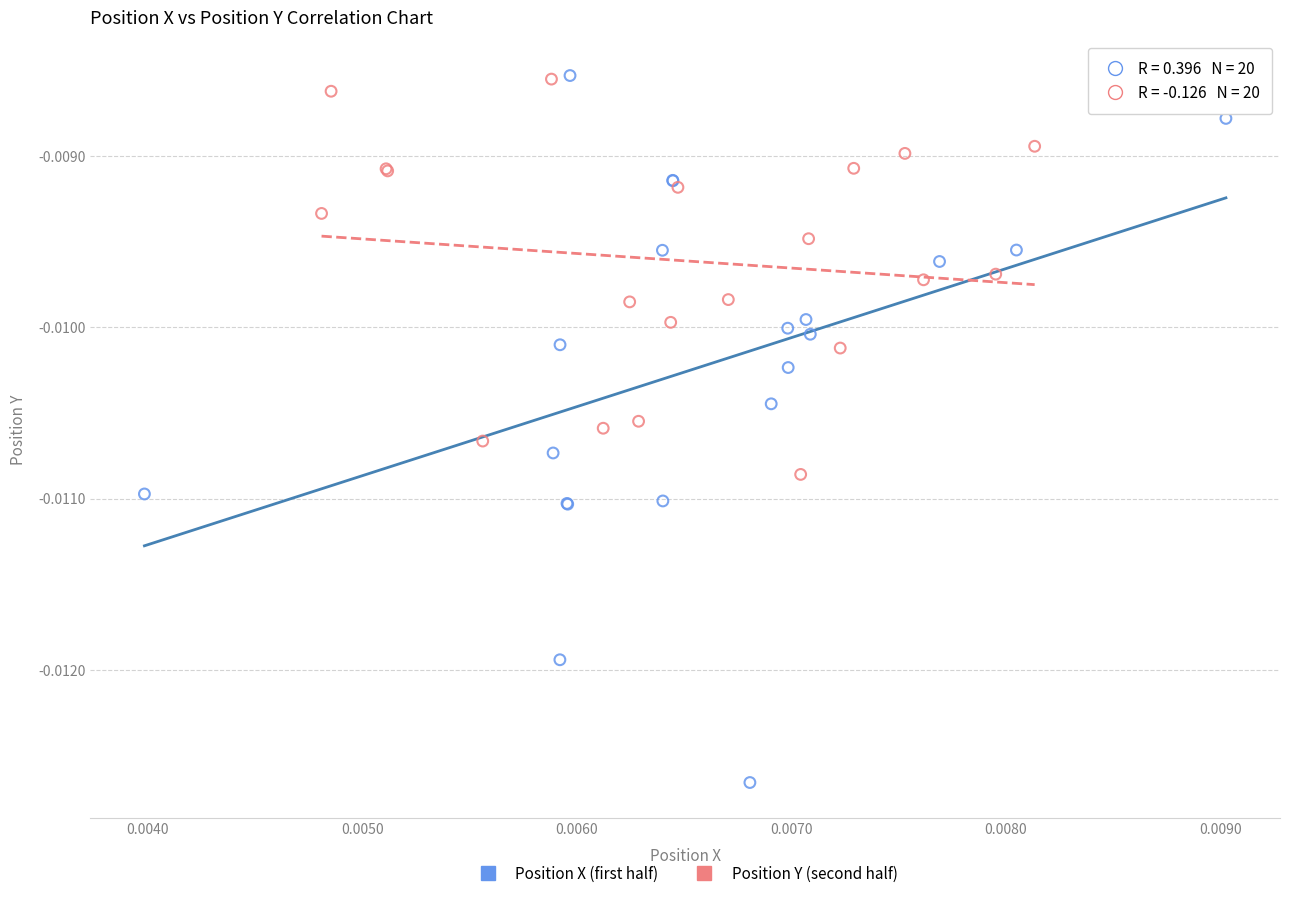

Which series contains the lowest Y value?

Position X (first half)